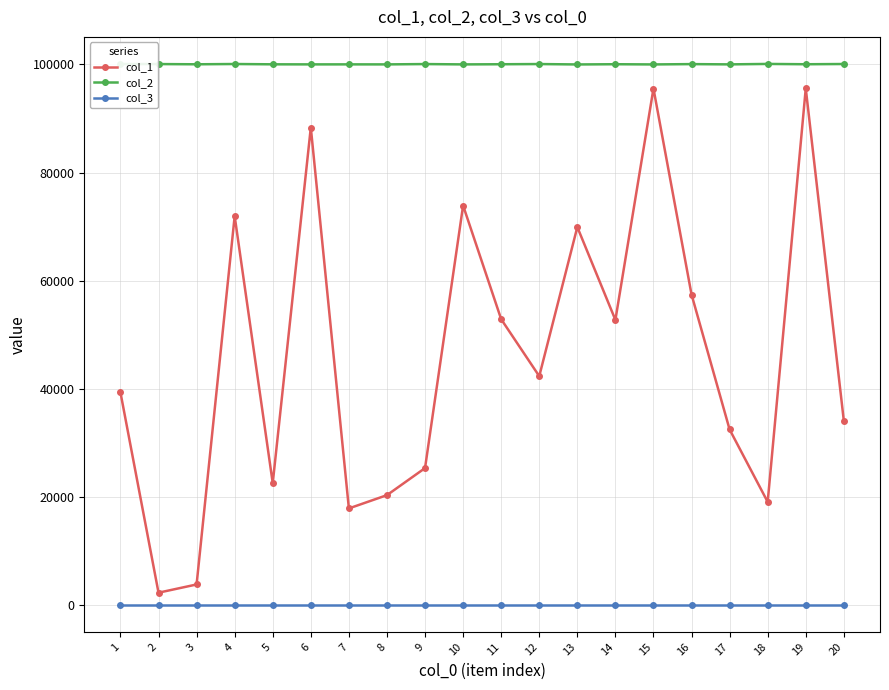

Which series has the largest range (max minus min)?

col_1